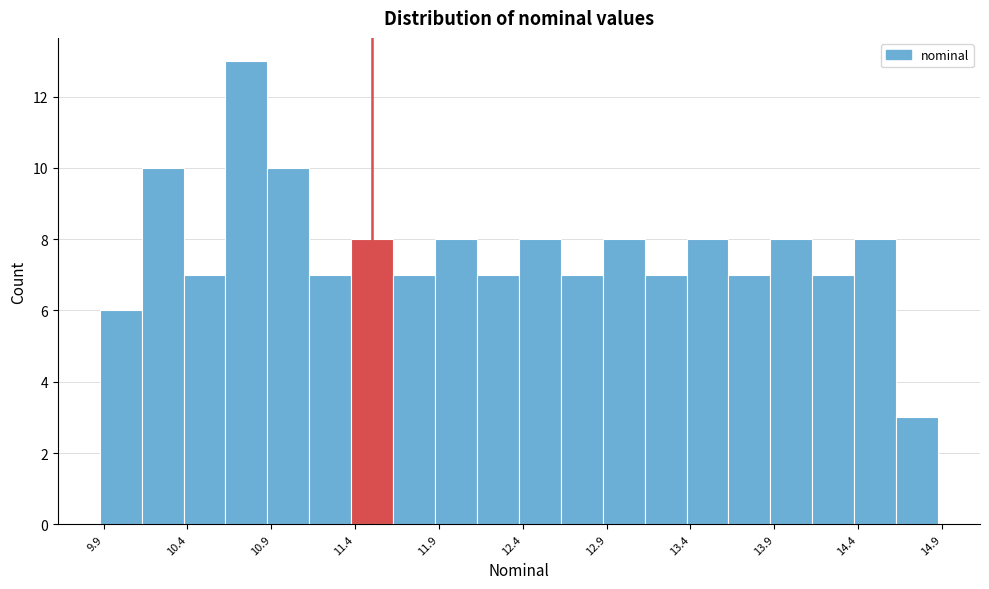

Which range on the x-axis has the tallest bar?

10.65 to 10.90